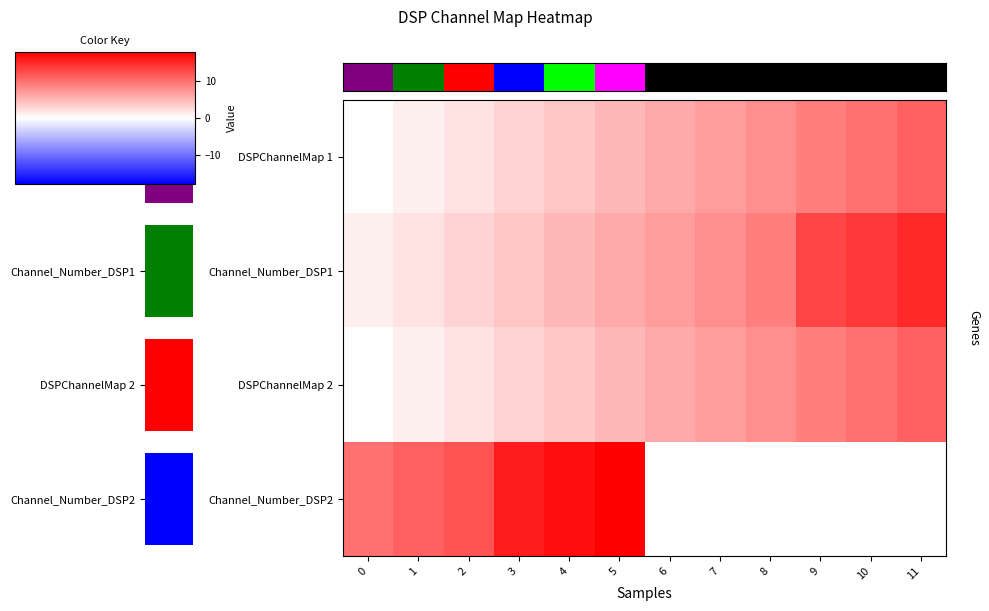

What is the average value of the row_2 series?

6